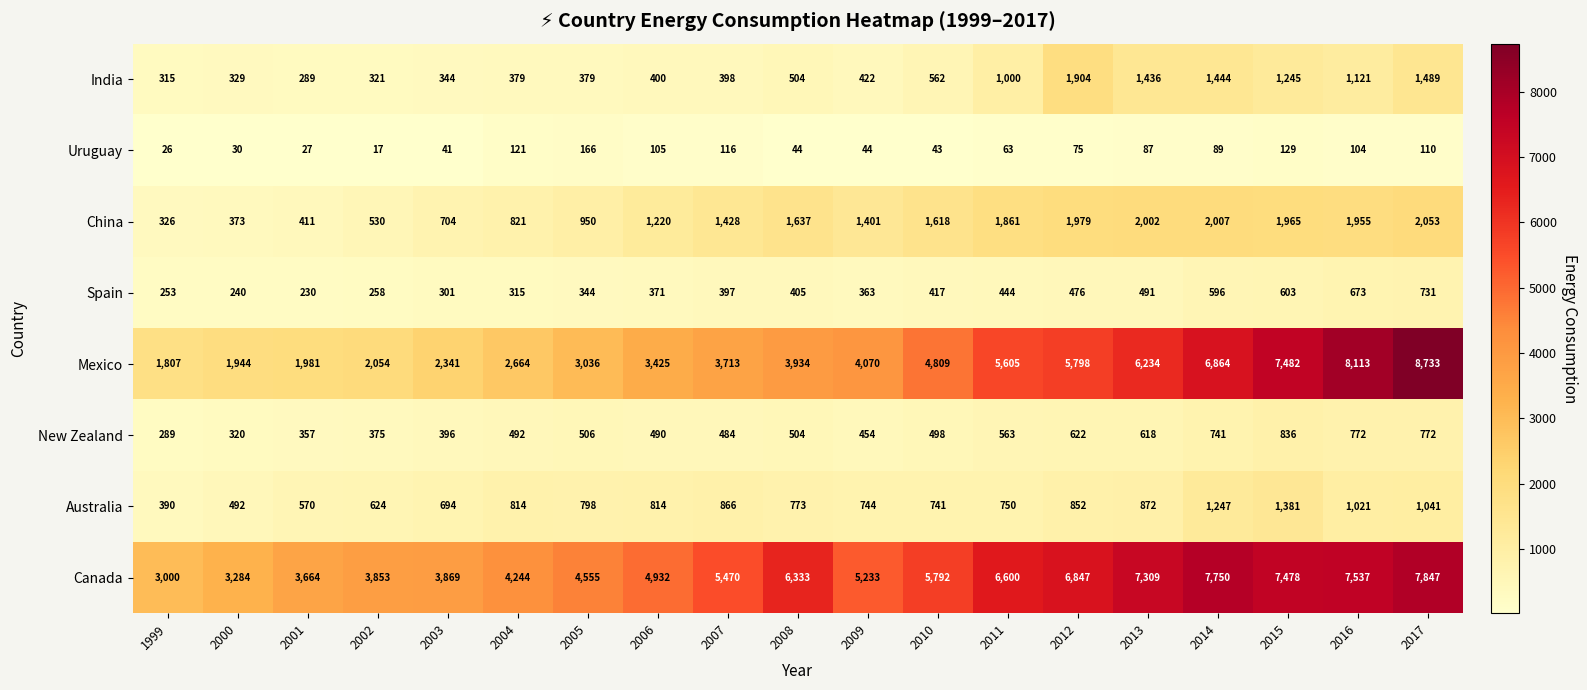

What is the spread (max minus min) of values at 2005?

4389